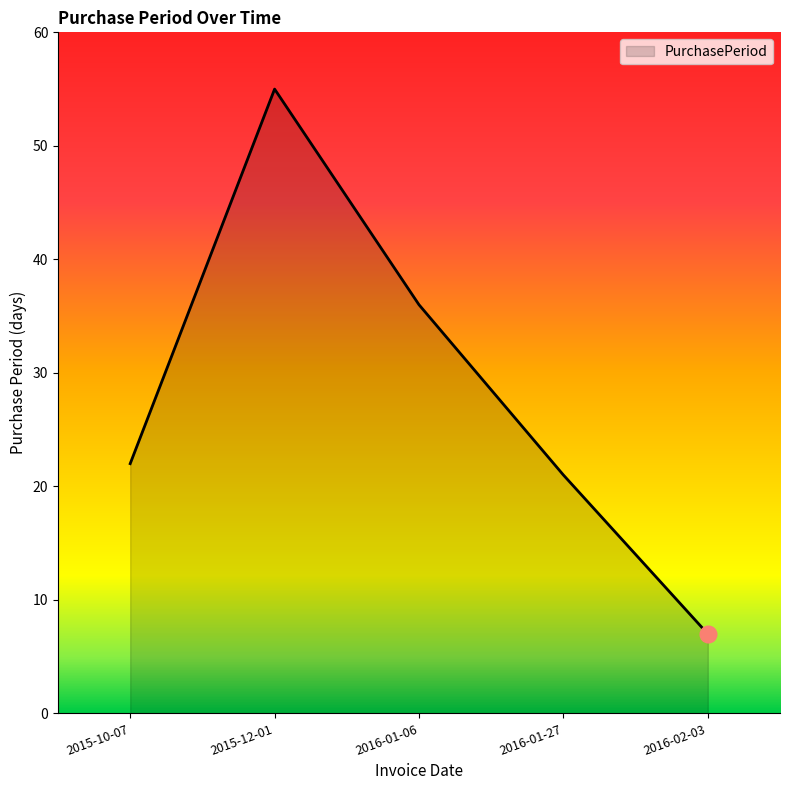

What is the minimum value shown in the chart?

7